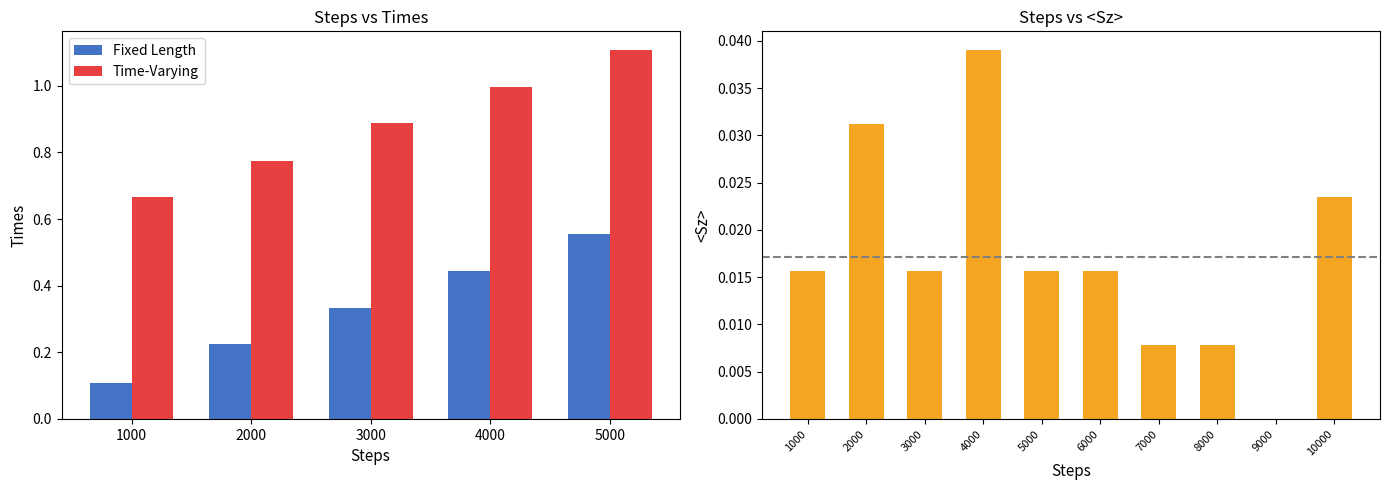

Is it true that the value at 3000 is 0.0?

False